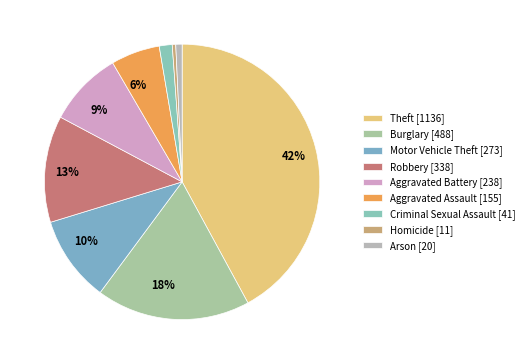

What is the largest slice in the pie chart?

Theft